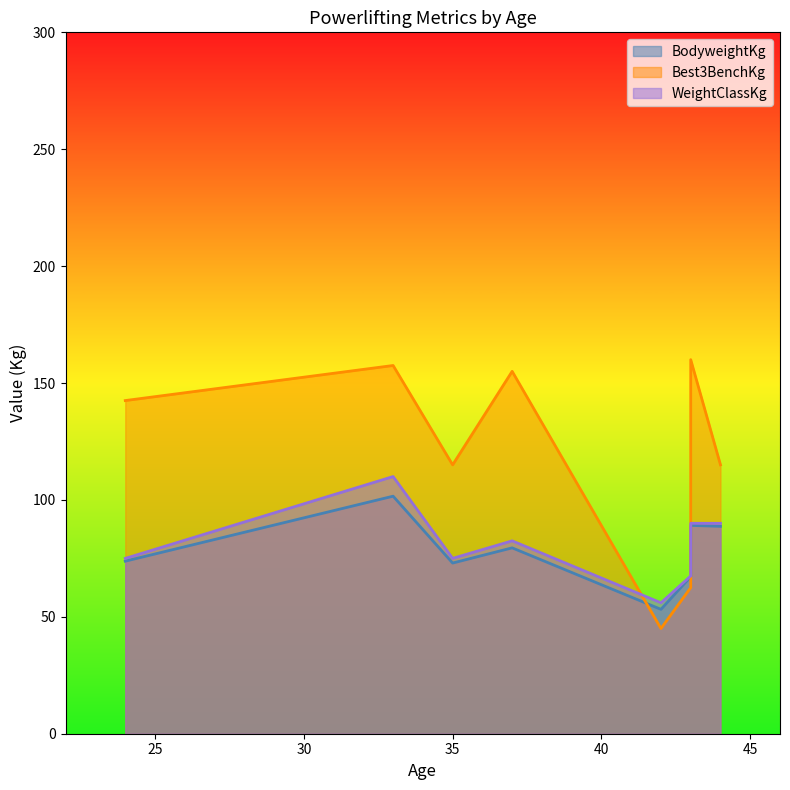

What is the difference between the WeightClassKg values at 24 and 43?

7.5